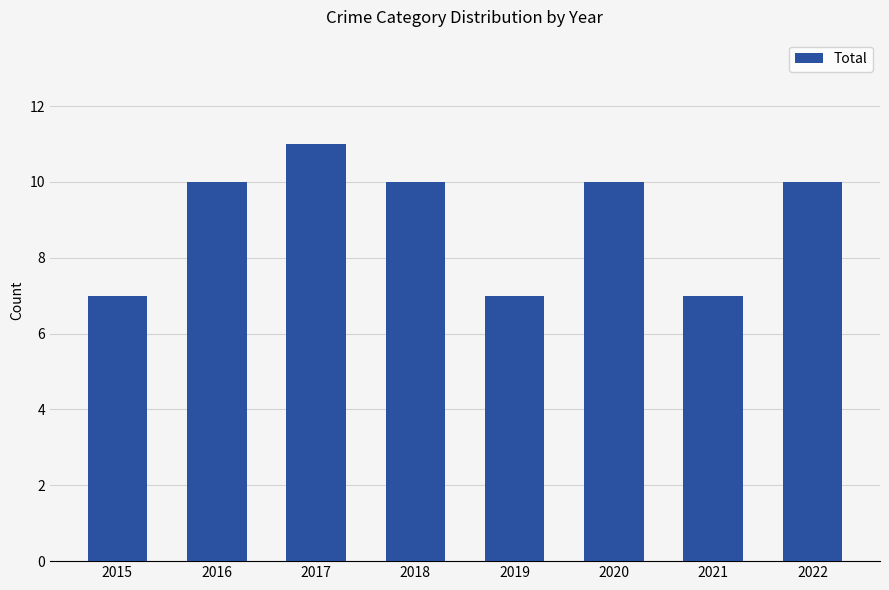

Which category has the highest value across all series?

2017